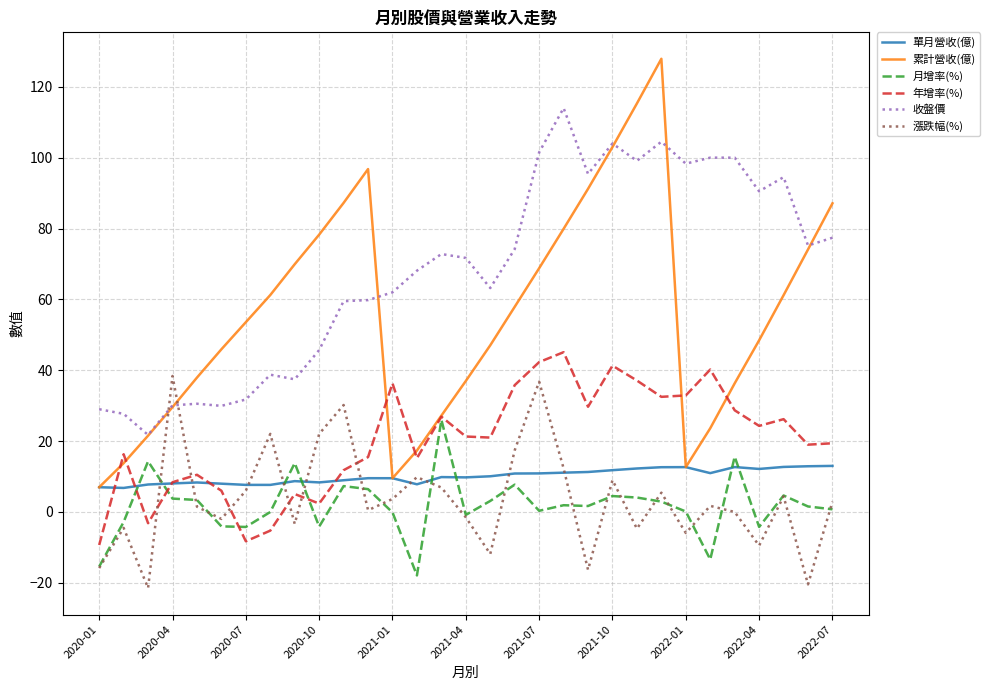

Rank the series by their maximum value, from highest to lowest.

累計營收(億), 收盤價, 年增率(%), 漲跌幅(%), 月增率(%), 單月營收(億)